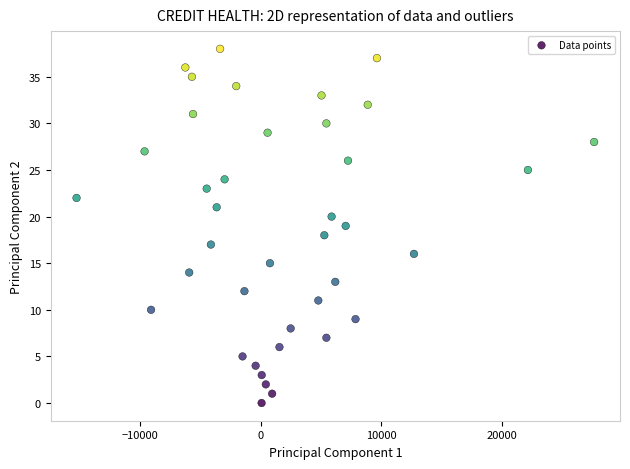

What is the range of Y values (max minus min)?

38